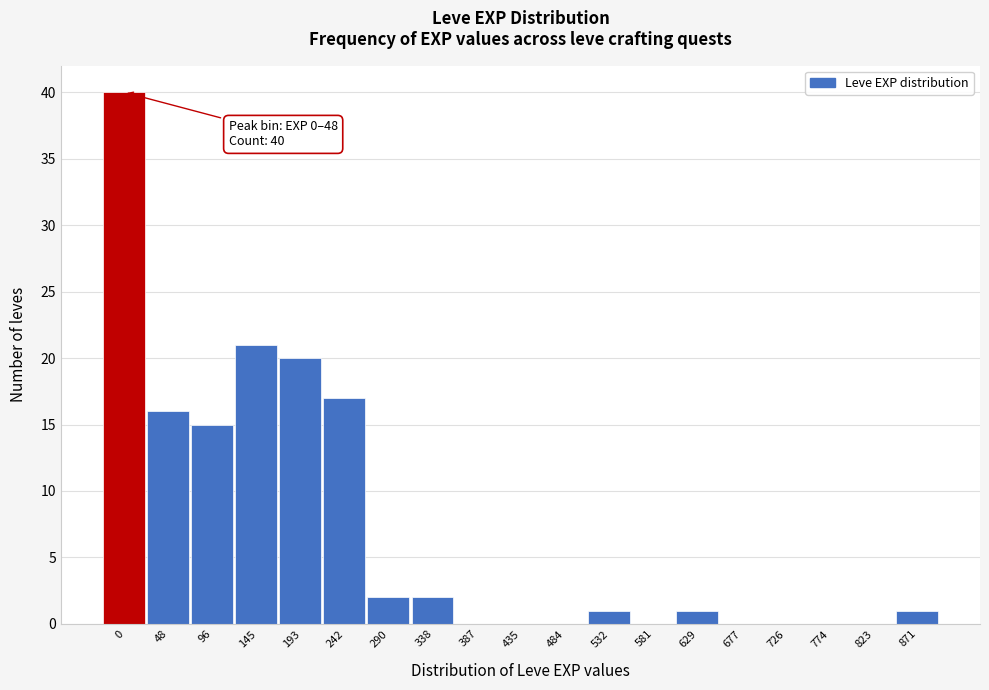

Reading right to left, what are all the values shown in this chart?

871=1	823=0	774=0	726=0	677=0	629=1	581=0	532=1	484=0	435=0	387=0	338=2	290=2	242=17	193=20	145=21	96=15	48=16	0=40